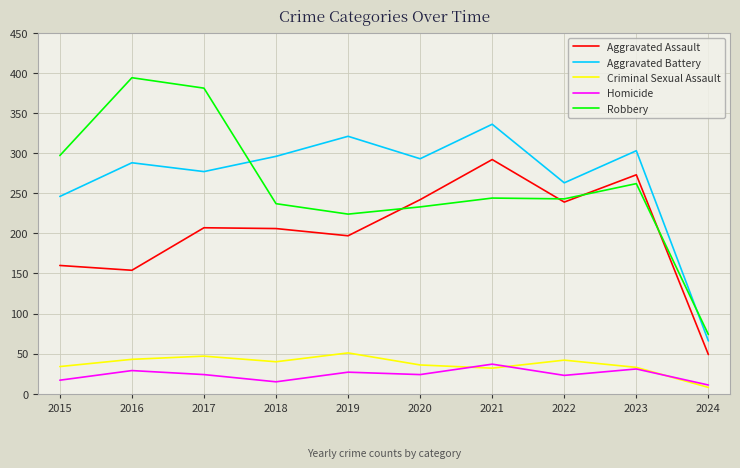

Where do Robbery and Aggravated Assault first cross each other?

2019 and 2020